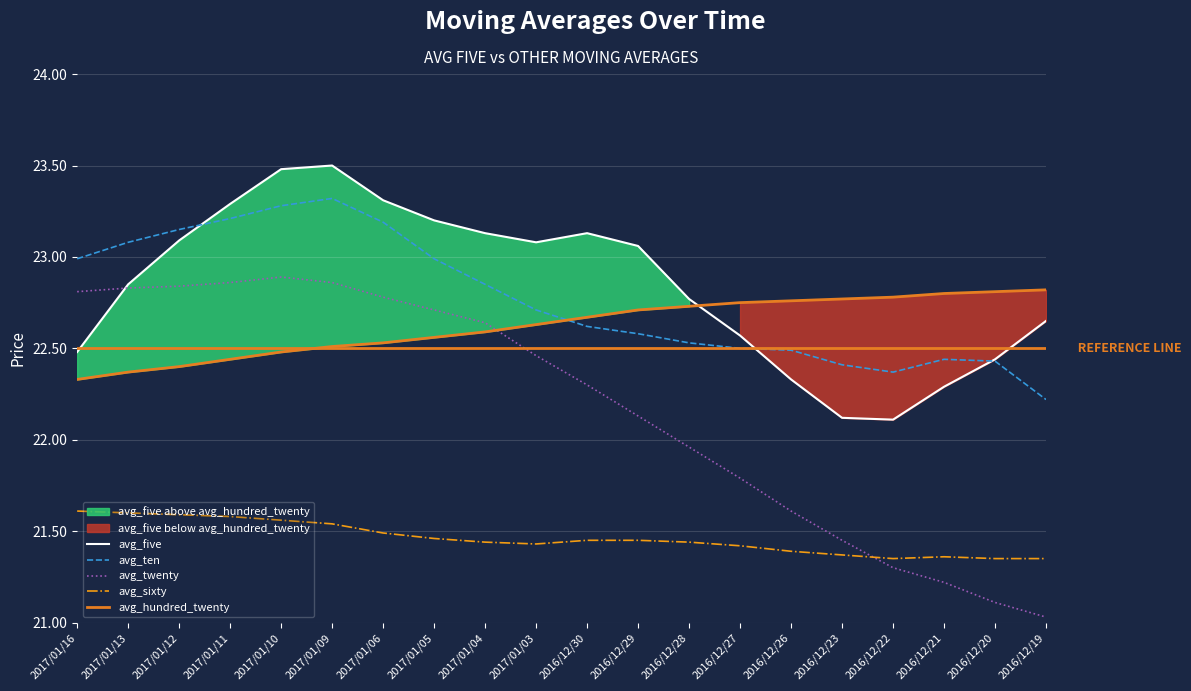

What is the label of the 17th point from the right?

2017/01/11